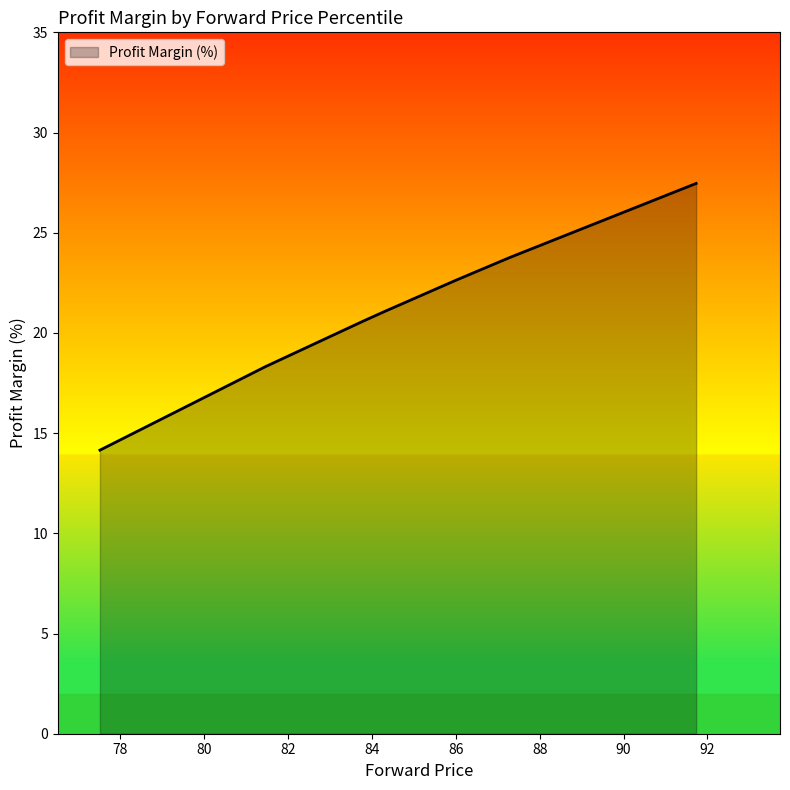

What is the minimum value shown in the chart?

14.2